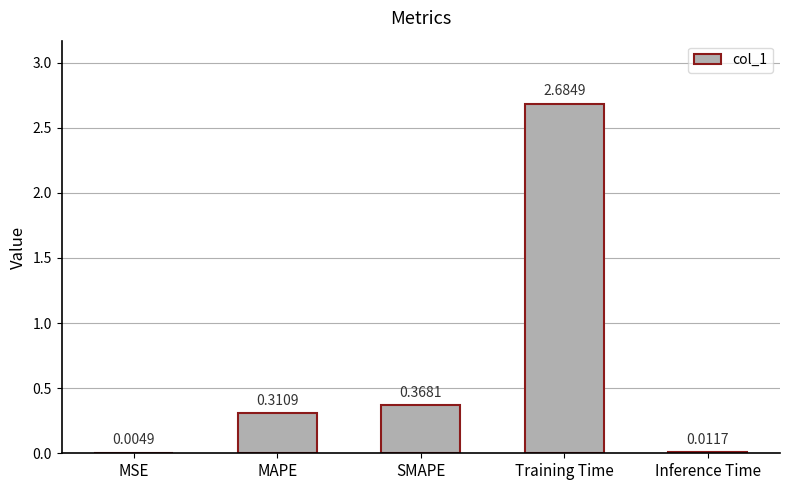

What is the sum of all values?

3.4